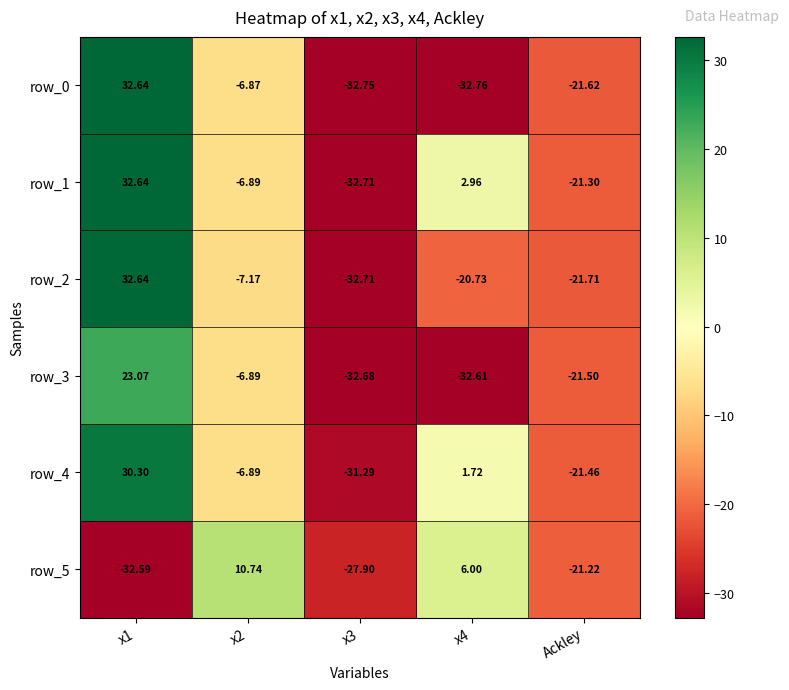

The value of row_1 at x4 is 3.0. True or false?

True